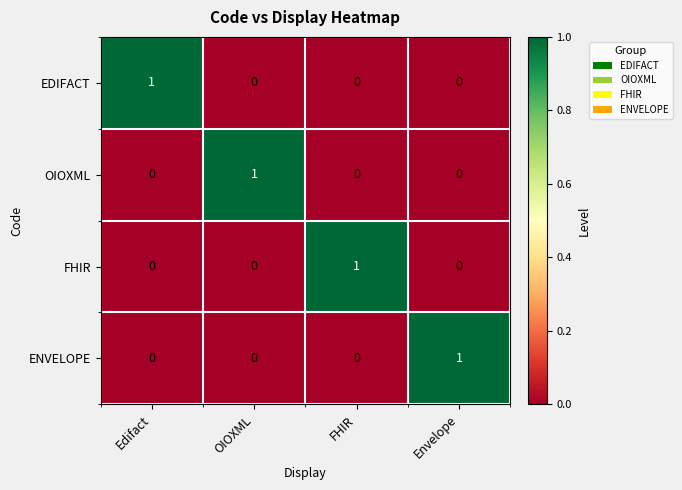

Reading right to left, extract all data points from this chart.

EDIFACT: 0	0	0	1
OIOXML: 0	0	1	0
FHIR: 0	1	0	0
ENVELOPE: 1	0	0	0